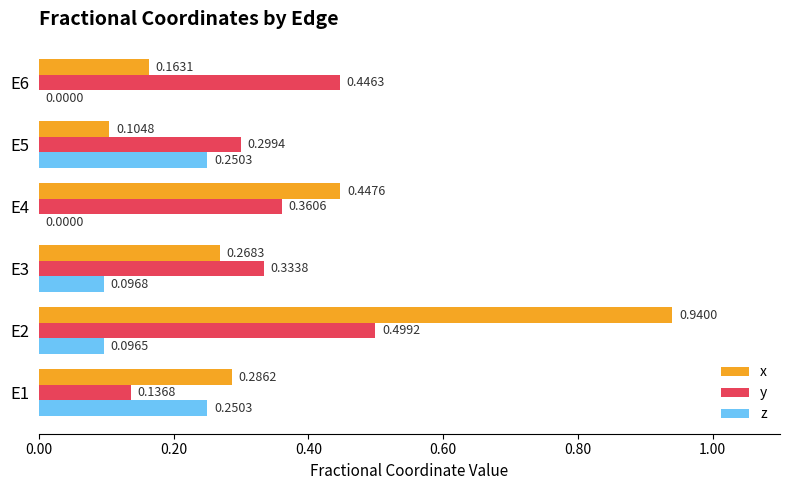

What is the sum of all x values?

2.2